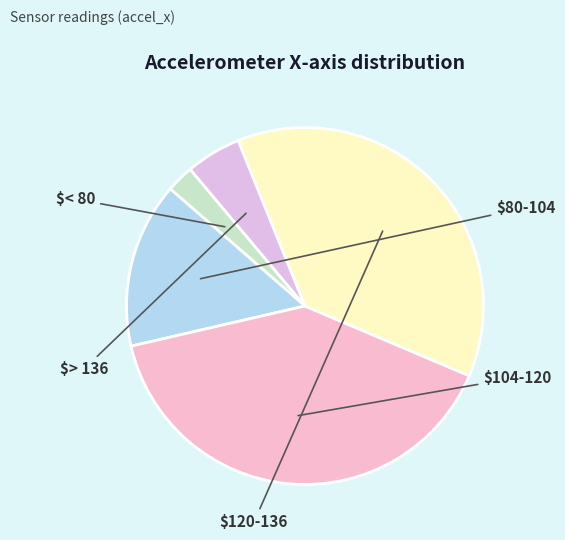

Count the number of slices in the pie.

5